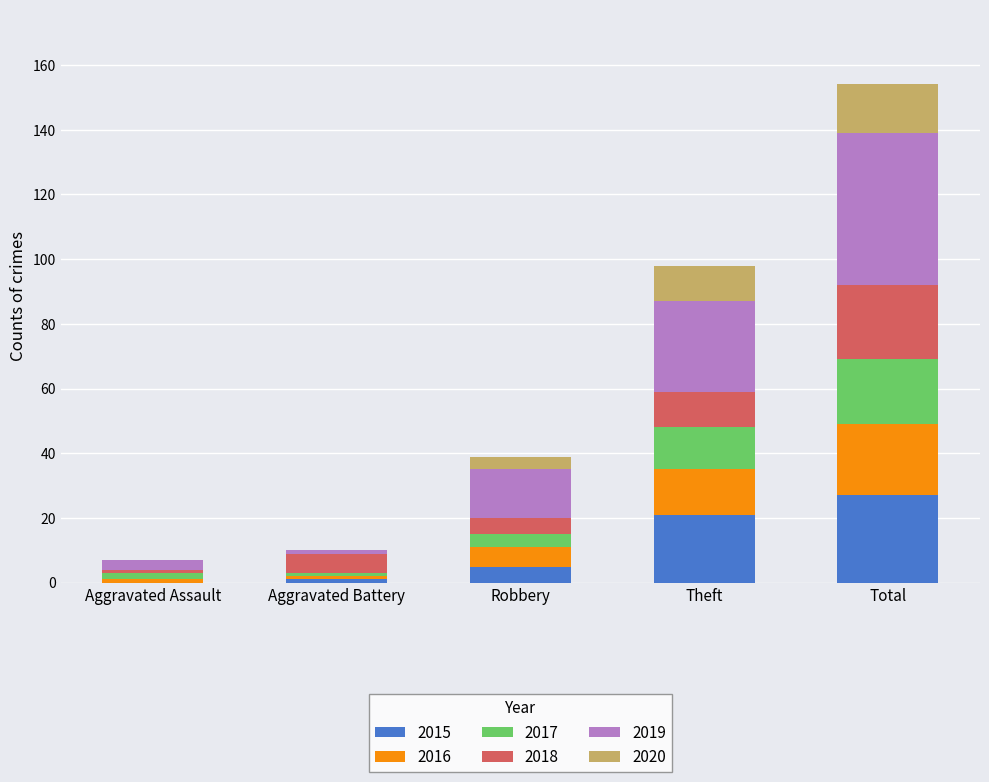

At which category is the sum across all series the highest?

Total